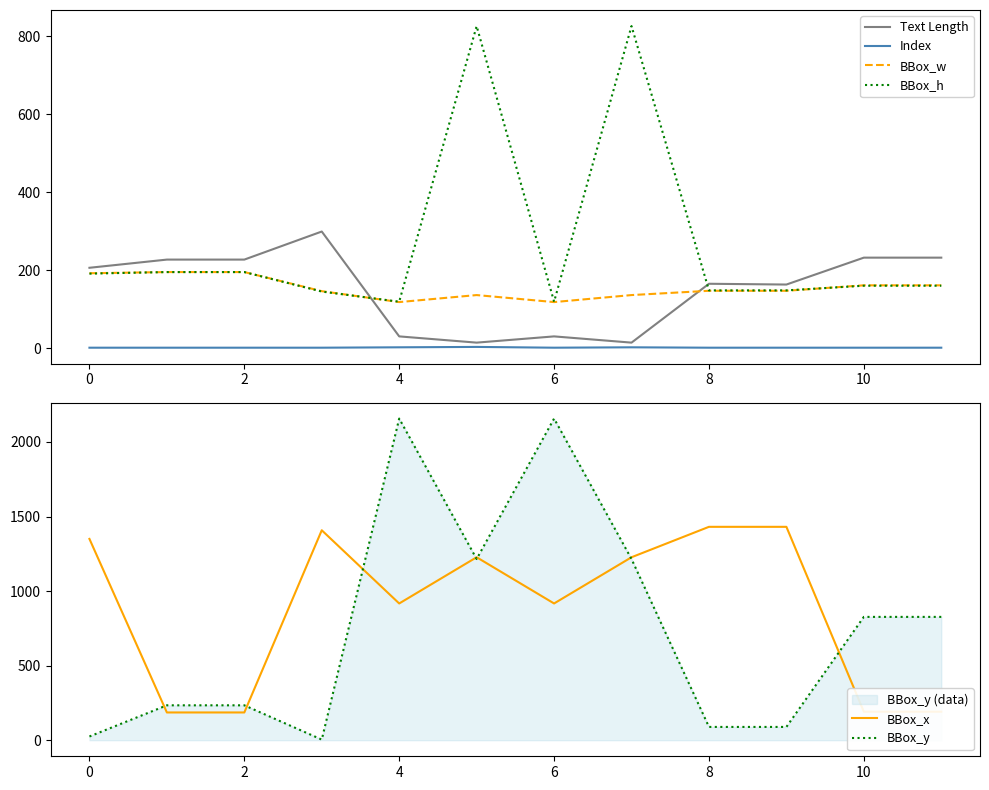

The BBox_x series shows 2570 at 8. True or false?

False